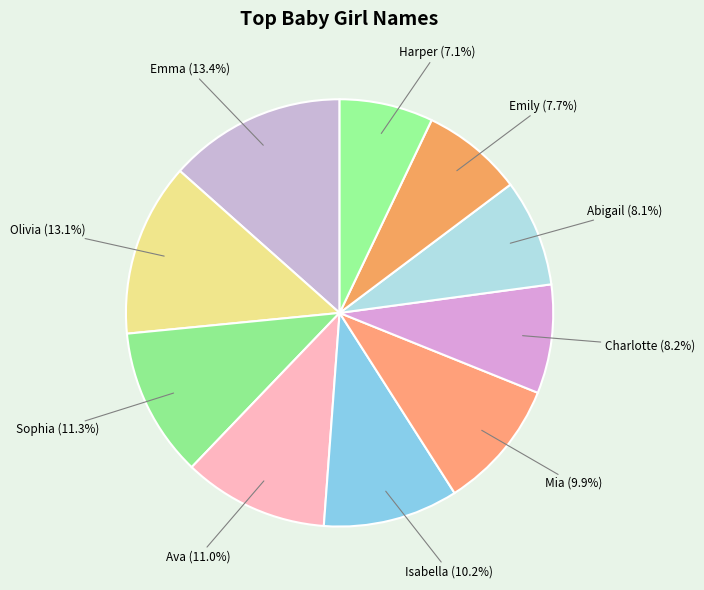

How many slices are in this pie chart?

10